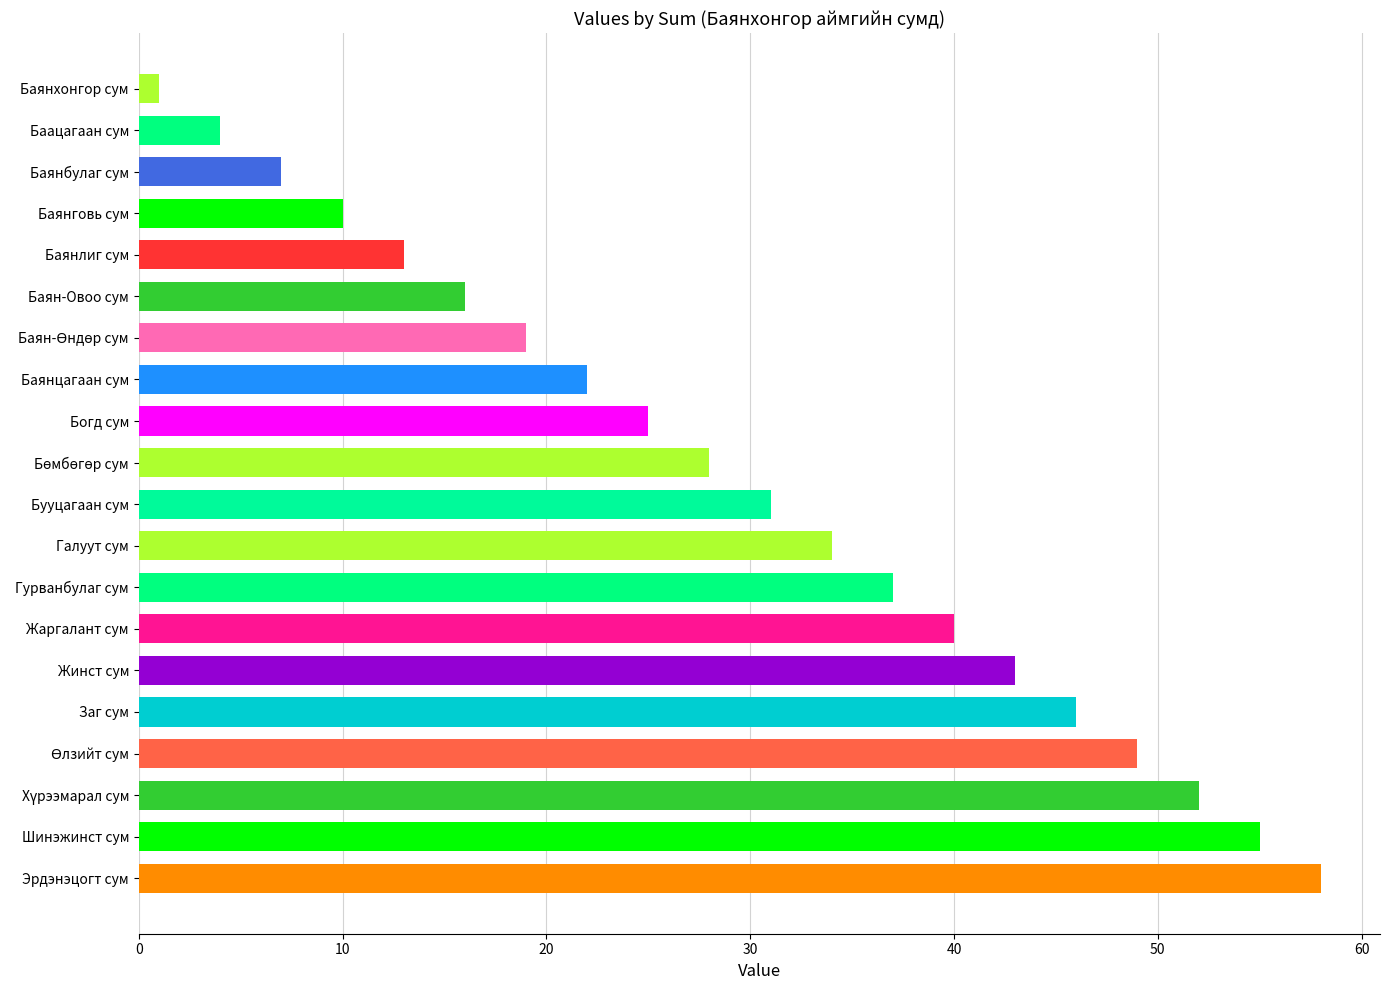

What is the difference between the values at Баянлиг сум and Баян-Овоо сум?

3